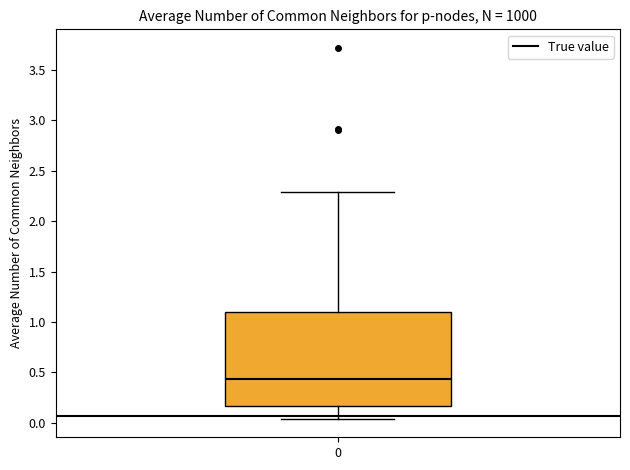

Read this box plot against the y-axis: the position of the median line, the range covered by the box, and the ends of both whiskers. The values are not printed on the chart, so give them approximately, as read against the axis.

median 0.45, box 0.15 to 1.10, whiskers 0.05 to 2.30